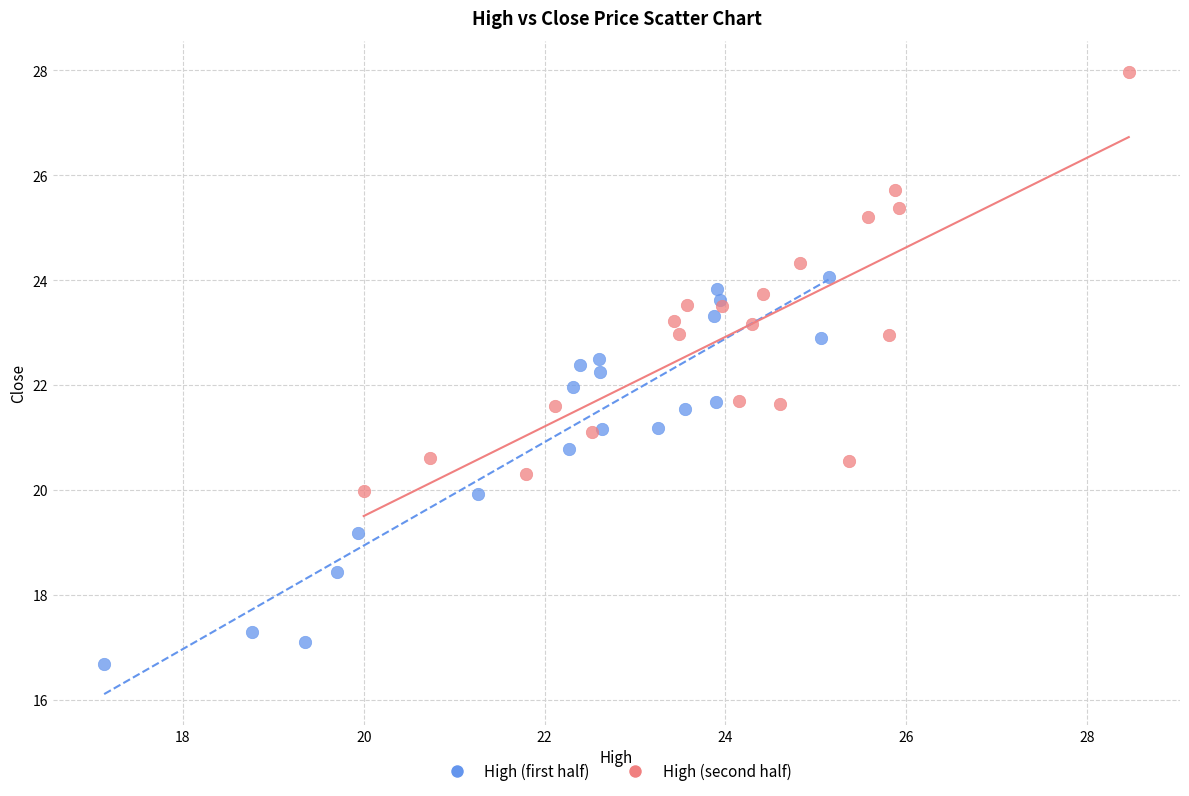

Which series has the largest Y range (max minus min)?

High (second half)